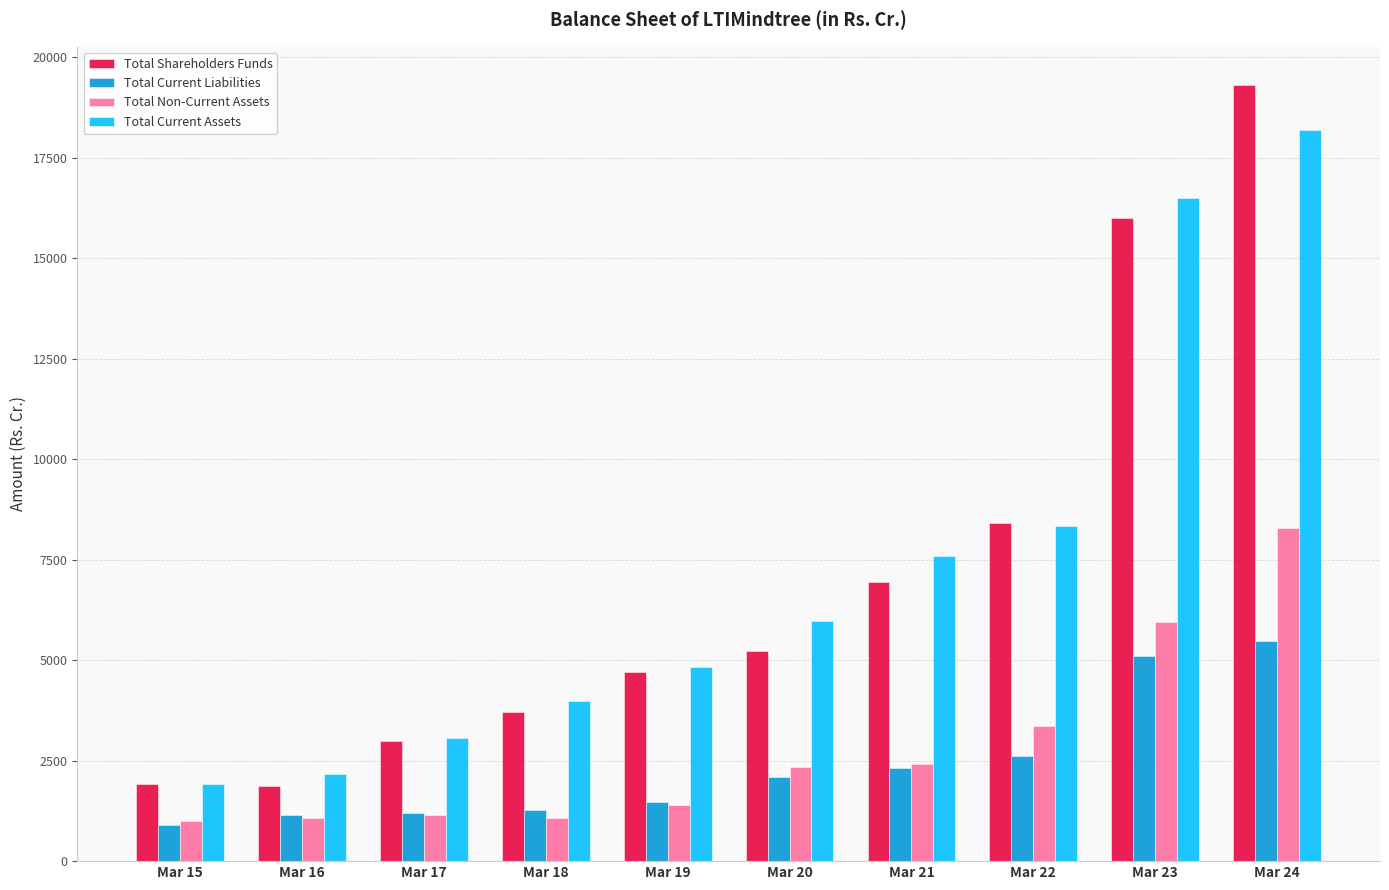

What is the spread (max minus min) of values at Mar 18?

2916.0